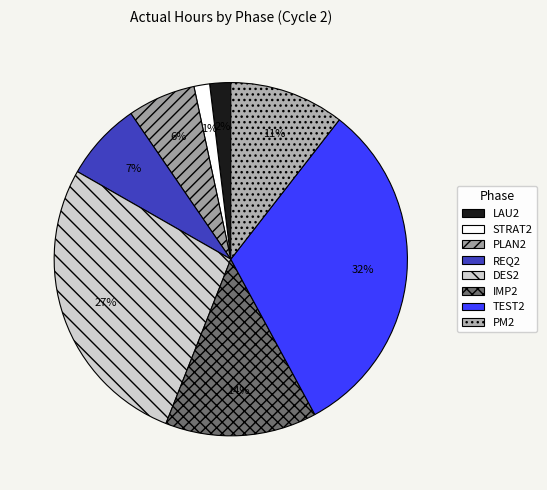

Rank the categories by value from highest to lowest.

TEST2, DES2, IMP2, PM2, REQ2, PLAN2, LAU2, STRAT2